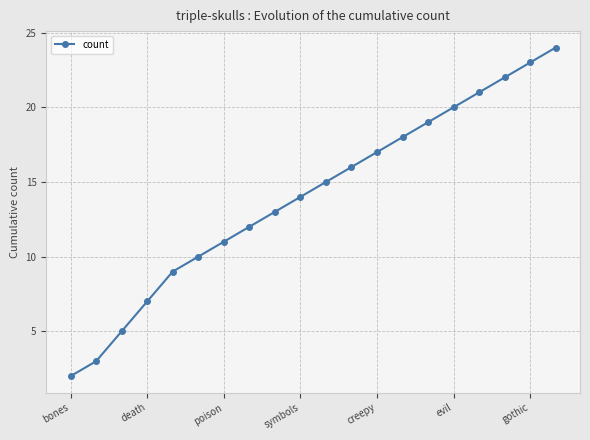

Count the number of categories in the chart.

20